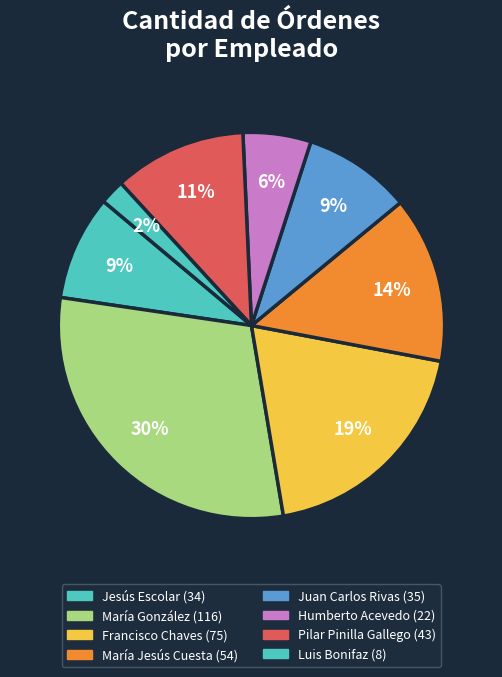

Count the number of slices in the pie.

8